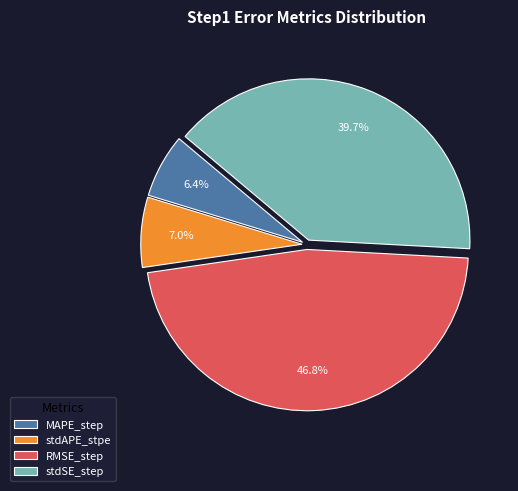

Does MAPE_step represent more than half of the total?

No